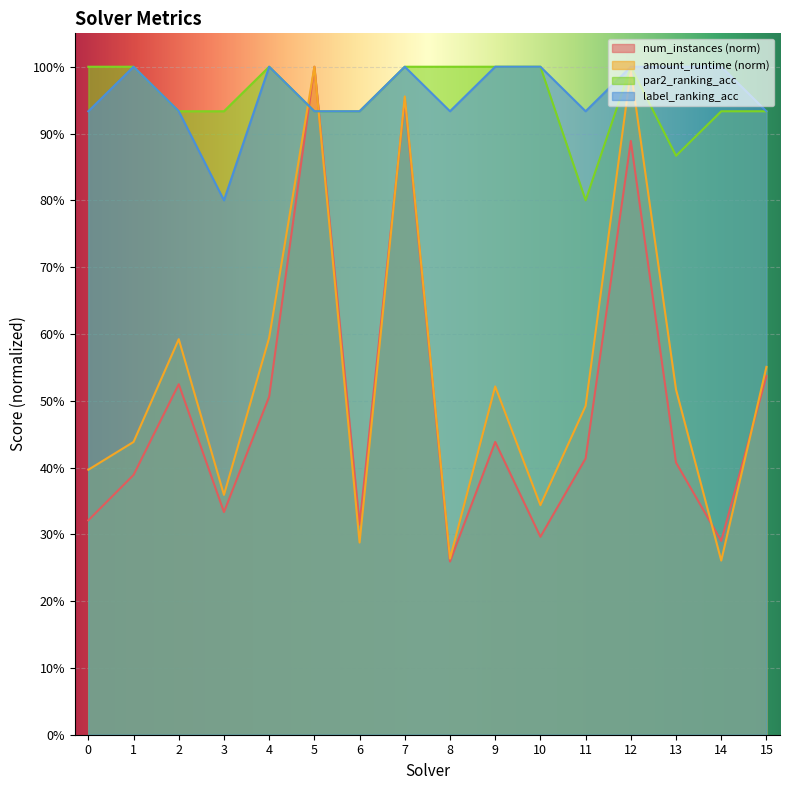

Reading left to right, what are all the values shown in this chart?

num_instances: 0=0.3	1=0.4	2=0.5	3=0.3	4=0.5	5=1.0	6=0.3	7=1.0	8=0.3	9=0.4	10=0.3	11=0.4	12=0.9	13=0.4	14=0.3	15=0.5
amount_runtime: 0=0.4	1=0.4	2=0.6	3=0.4	4=0.6	5=1.0	6=0.3	7=1.0	8=0.3	9=0.5	10=0.3	11=0.5	12=1.0	13=0.5	14=0.3	15=0.6
par2_ranking_acc: 0=1.0	1=1.0	2=0.9	3=0.9	4=1.0	5=0.9	6=0.9	7=1.0	8=1.0	9=1.0	10=1.0	11=0.8	12=1.0	13=0.9	14=0.9	15=0.9
label_ranking_acc: 0=0.9	1=1.0	2=0.9	3=0.8	4=1.0	5=0.9	6=0.9	7=1.0	8=0.9	9=1.0	10=1.0	11=0.9	12=1.0	13=1.0	14=1.0	15=0.9